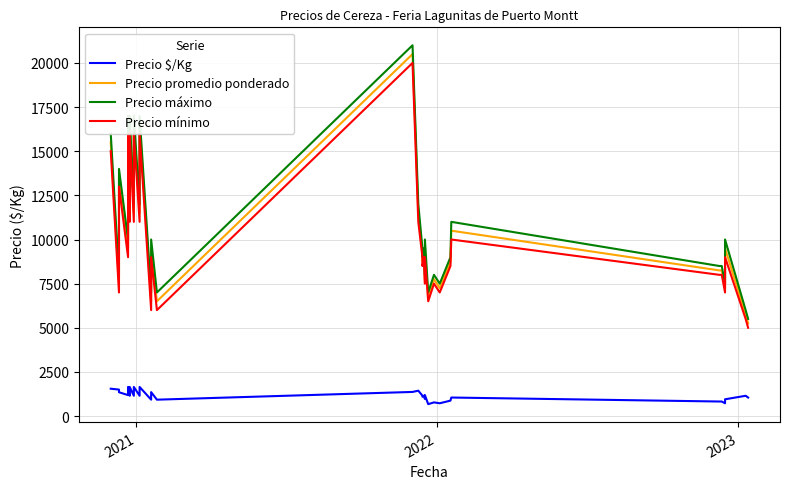

What are all the series names shown in the legend?

Precio $/Kg, Precio promedio ponderado, Precio máximo, Precio mínimo